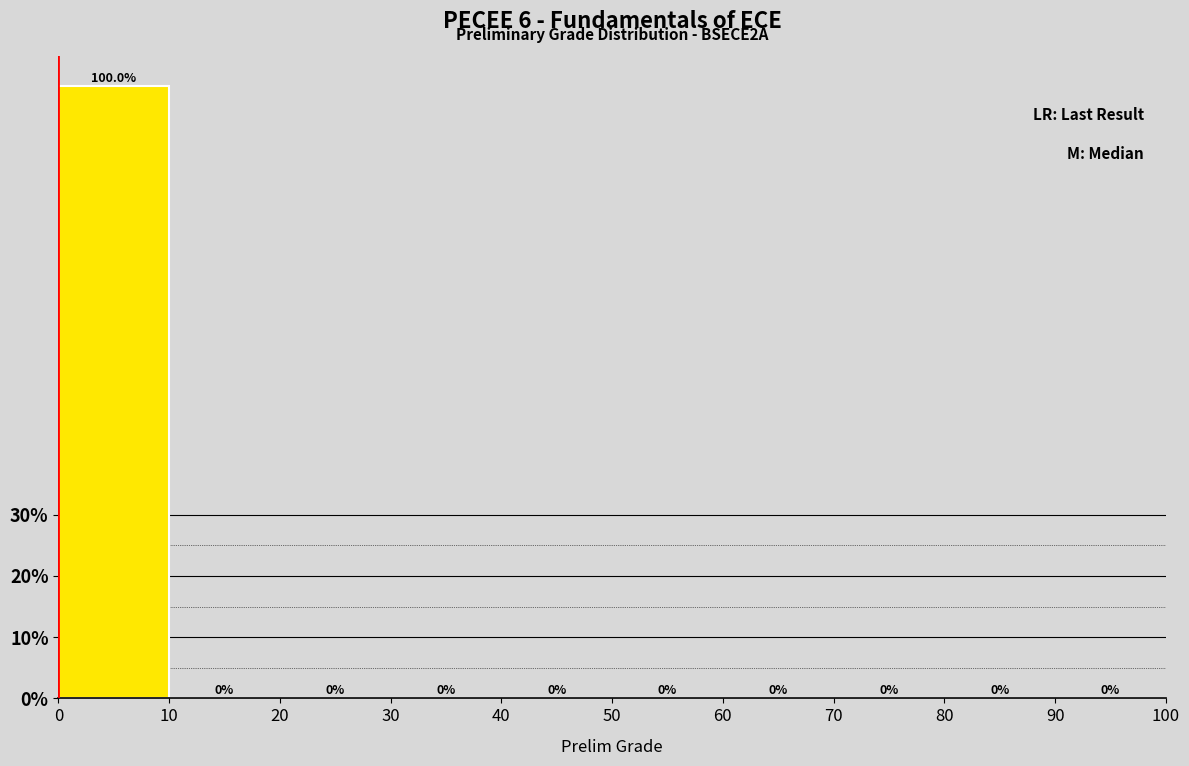

Over which range of the x-axis is the bar tallest?

0 to 10